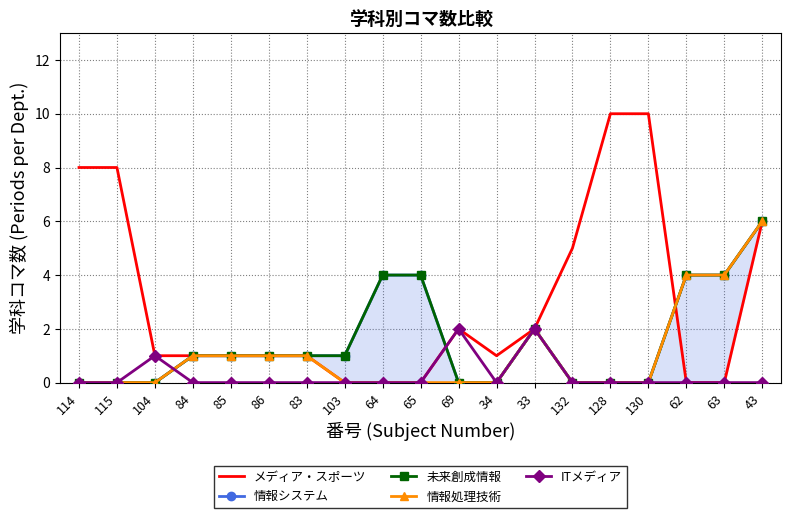

The 未来創成情報学科 series shows 2 at 64. True or false?

False